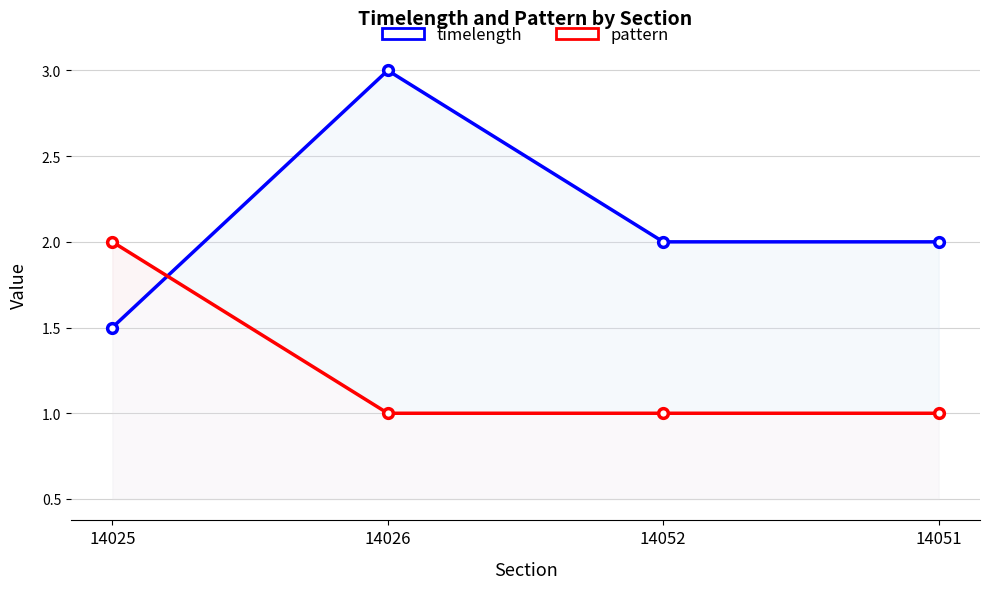

What is the difference between the highest and lowest values at 14025?

0.5